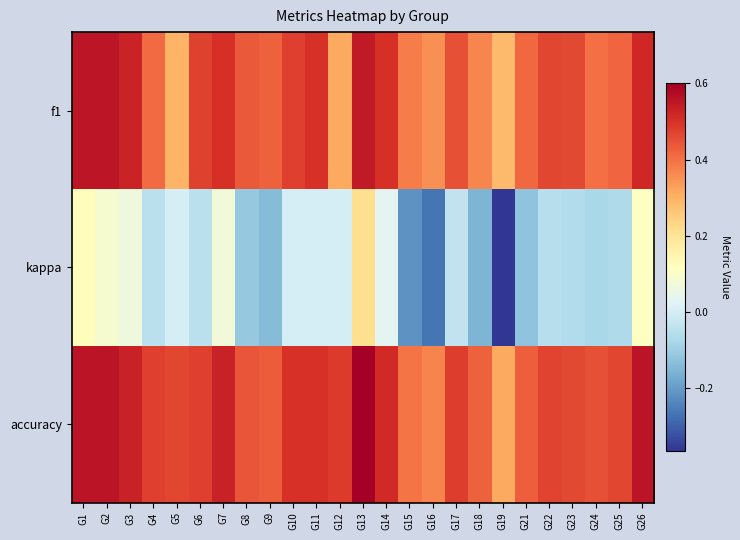

What is the total value across all series at G9?

0.7